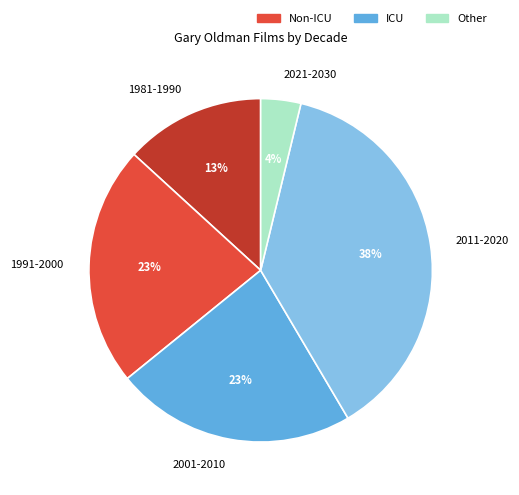

How many slices are in this pie chart?

5